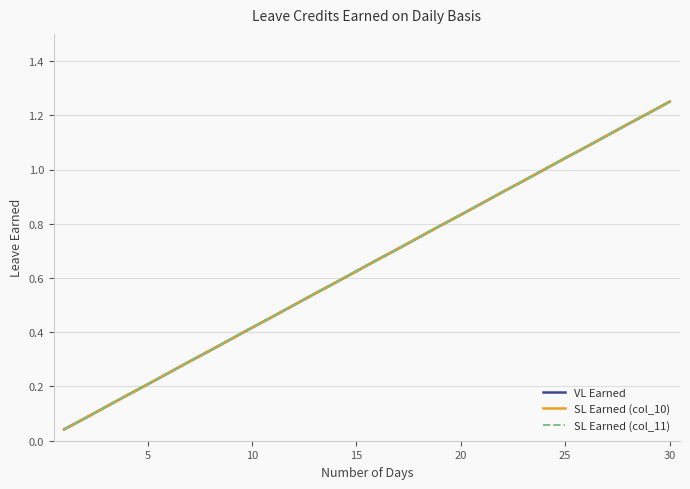

Does the chart have visible grid lines?

Yes